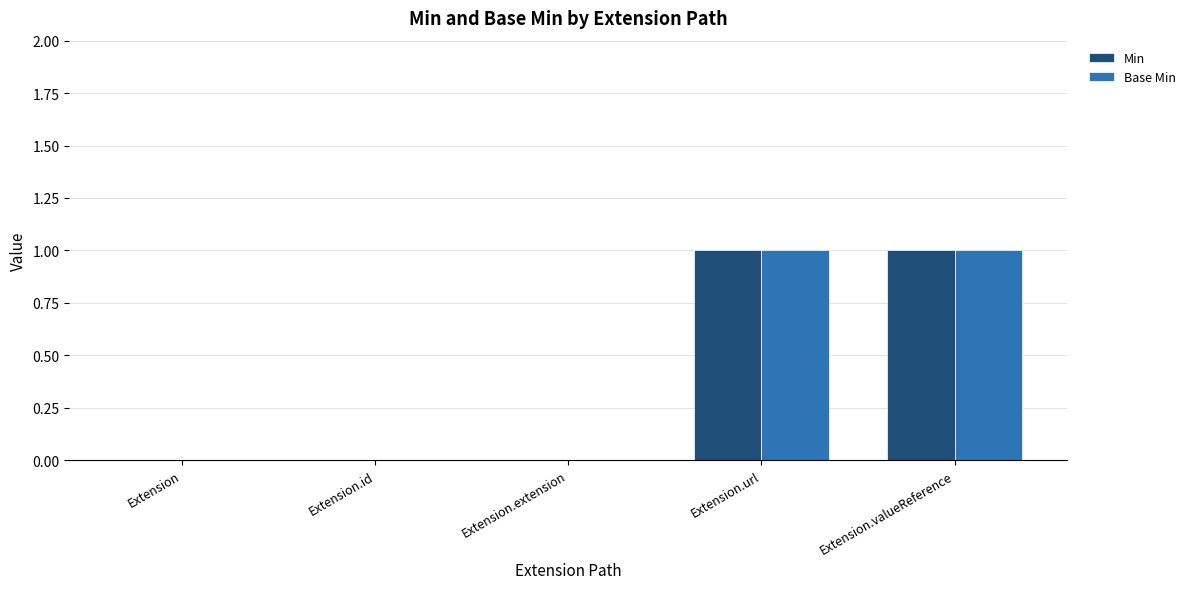

Is the value of Base Min at Extension.url greater than the value of Min at Extension?

Yes